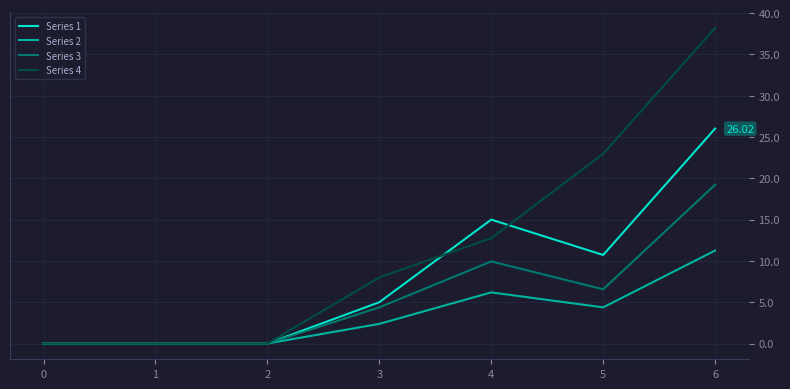

Is it true that Series 3 equals 4.6 at 5?

False